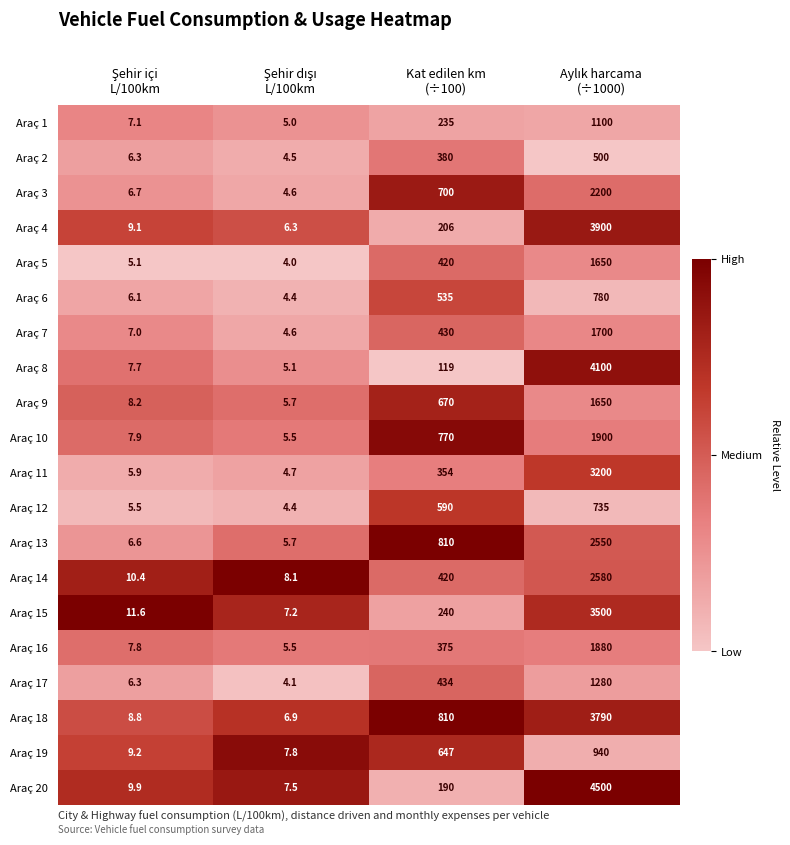

What is the minimum value shown in the chart?

4.0